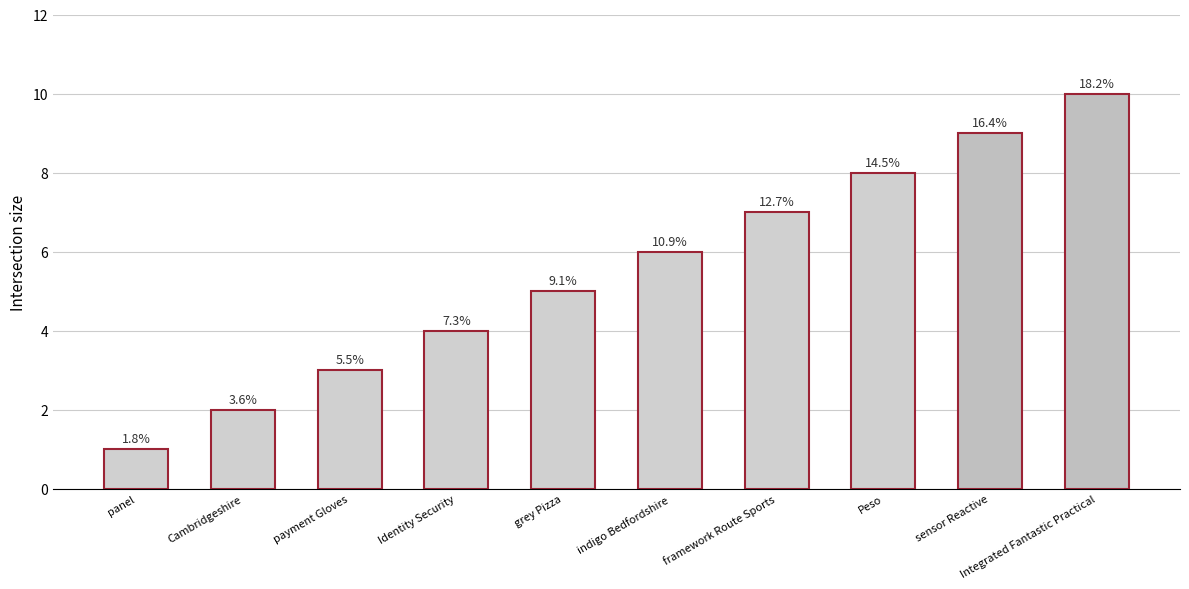

Does the chart contain any negative values?

No